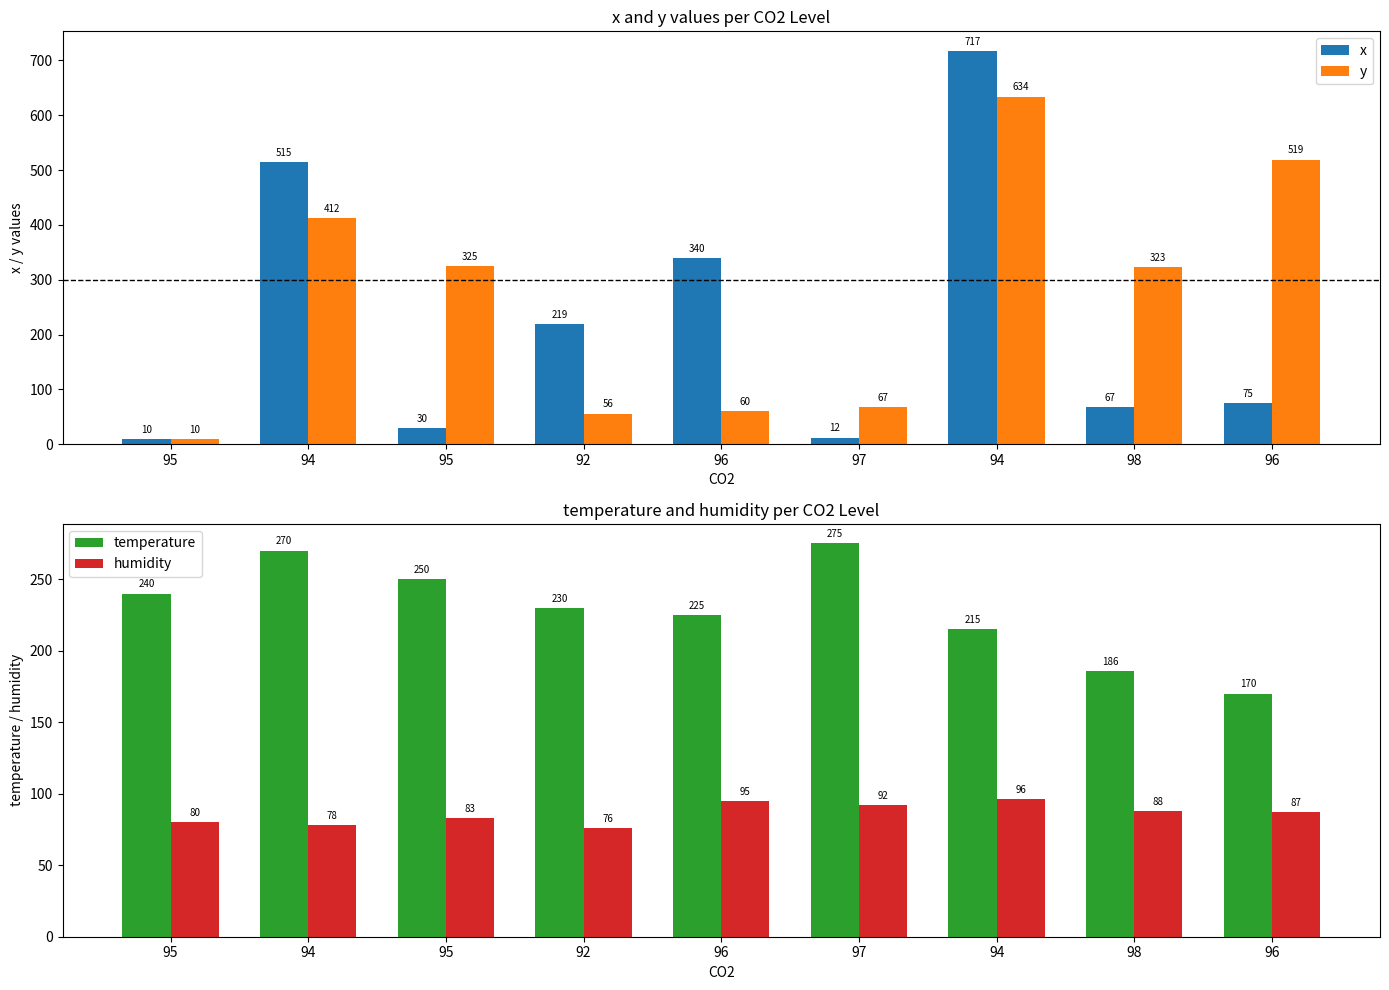

Which series has the widest spread of values?

x